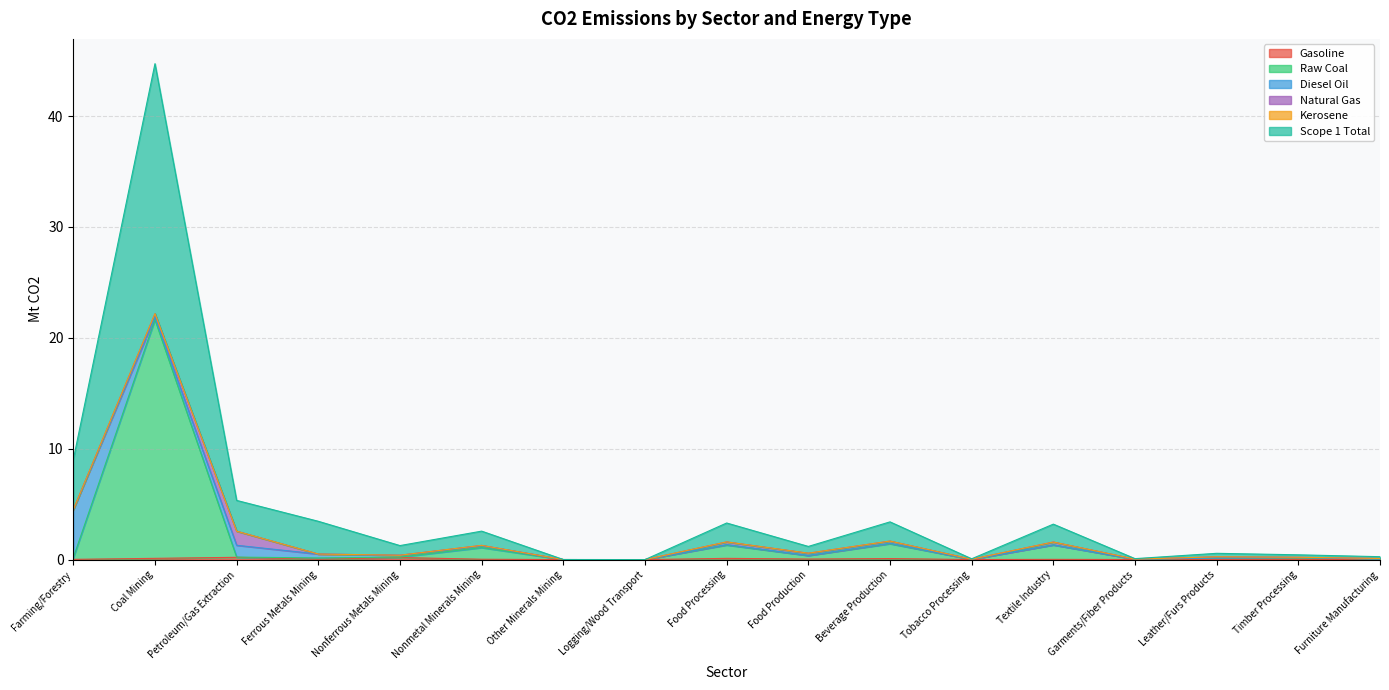

True or false: Gasoline and Scope 1 Total cross at least once.

False